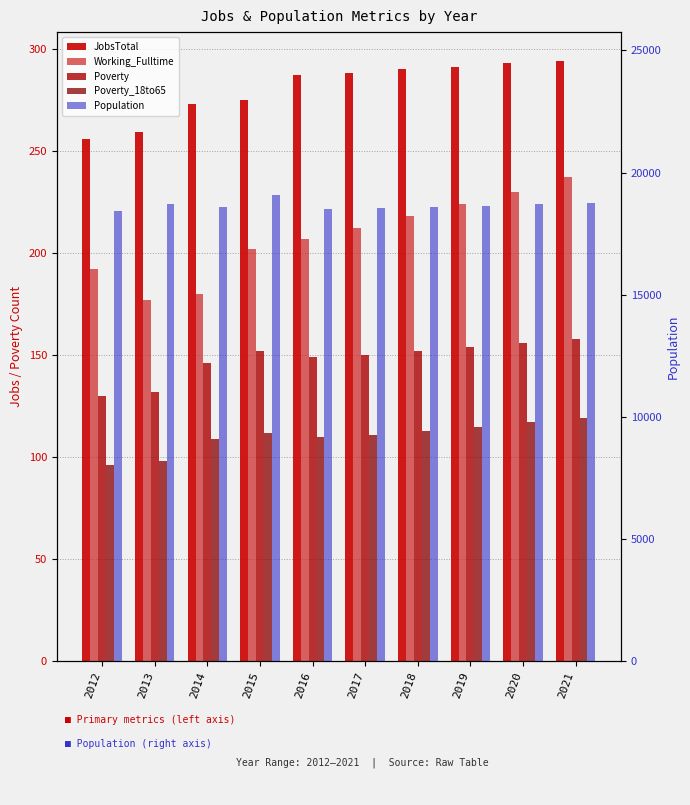

At how many categories does at least one series exceed 7542?

10